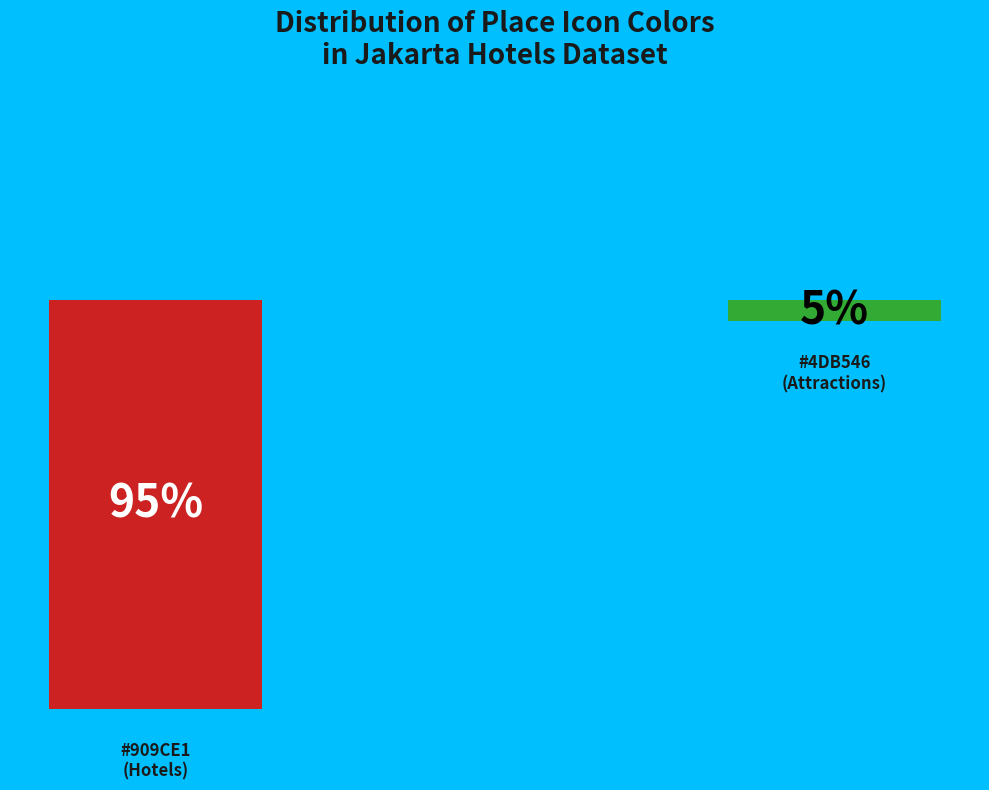

Count the number of slices in the pie.

2